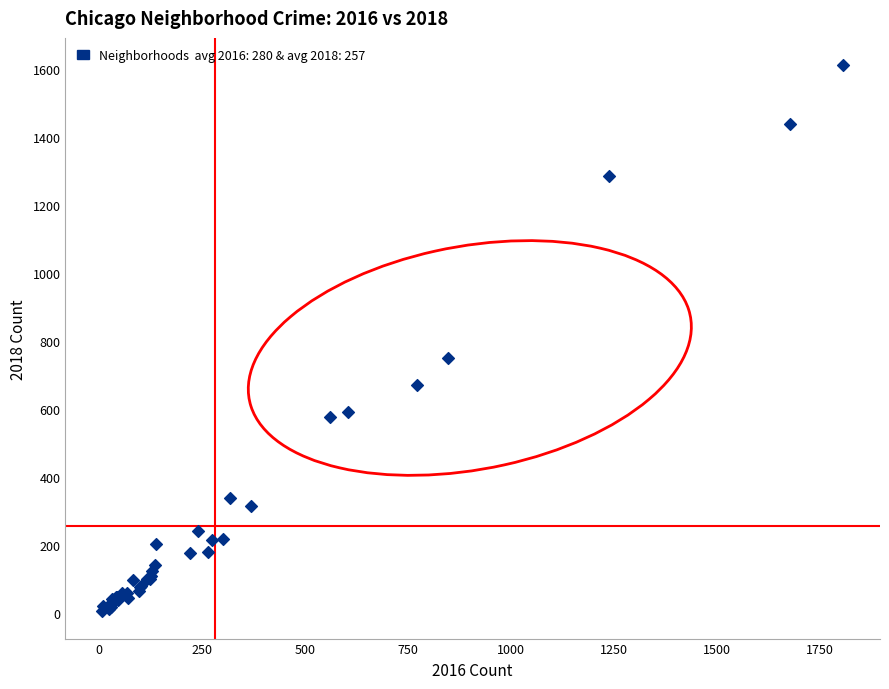

What Y value in the scatter plot is closest to 808?

751